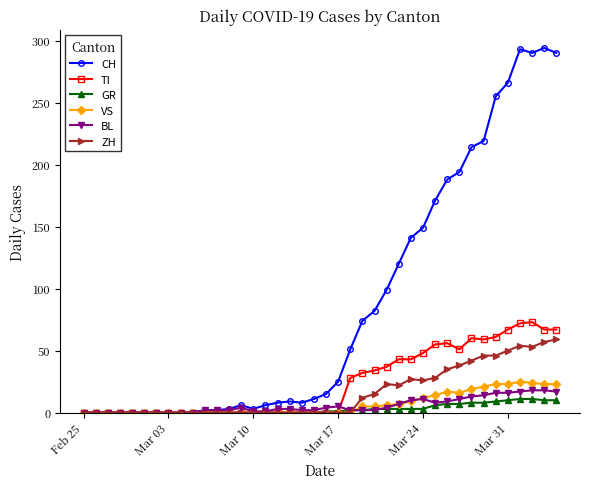

Which series has the largest total across all categories?

CH